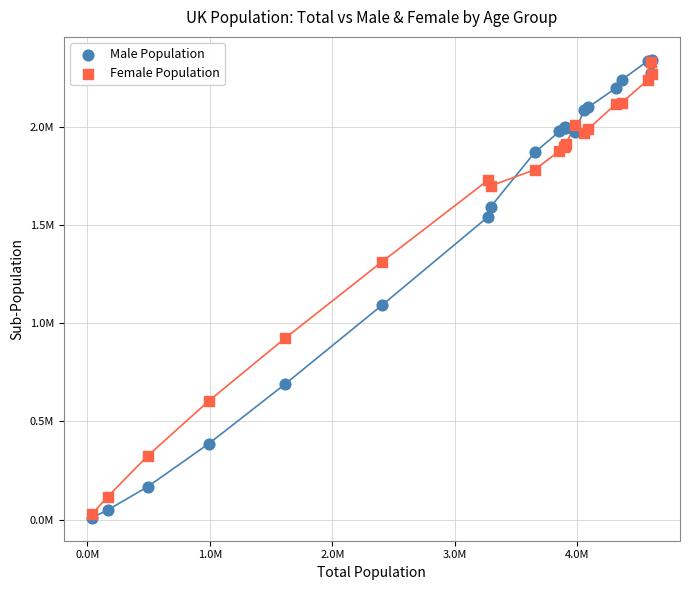

What are all the series names shown in the legend?

Male Population, Female Population